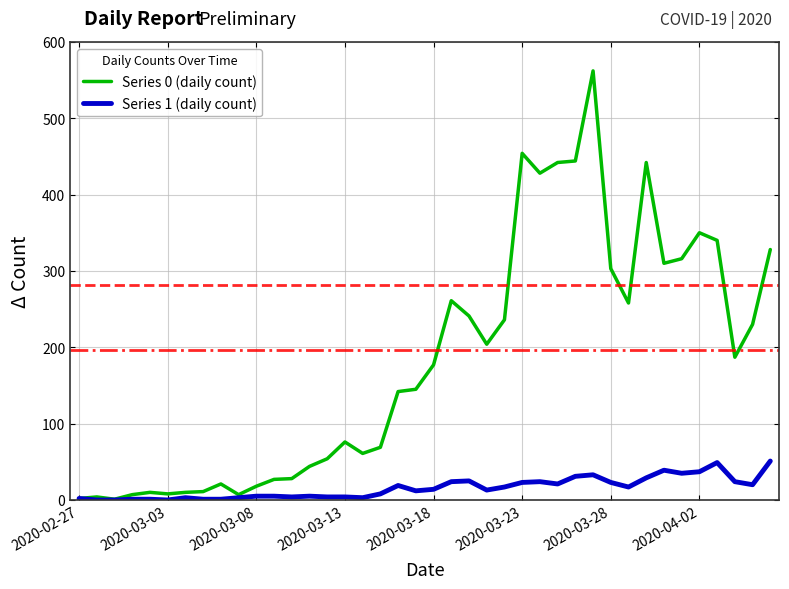

Rank the series by their maximum value, from highest to lowest.

Series 0 (daily count), Series 1 (daily count)